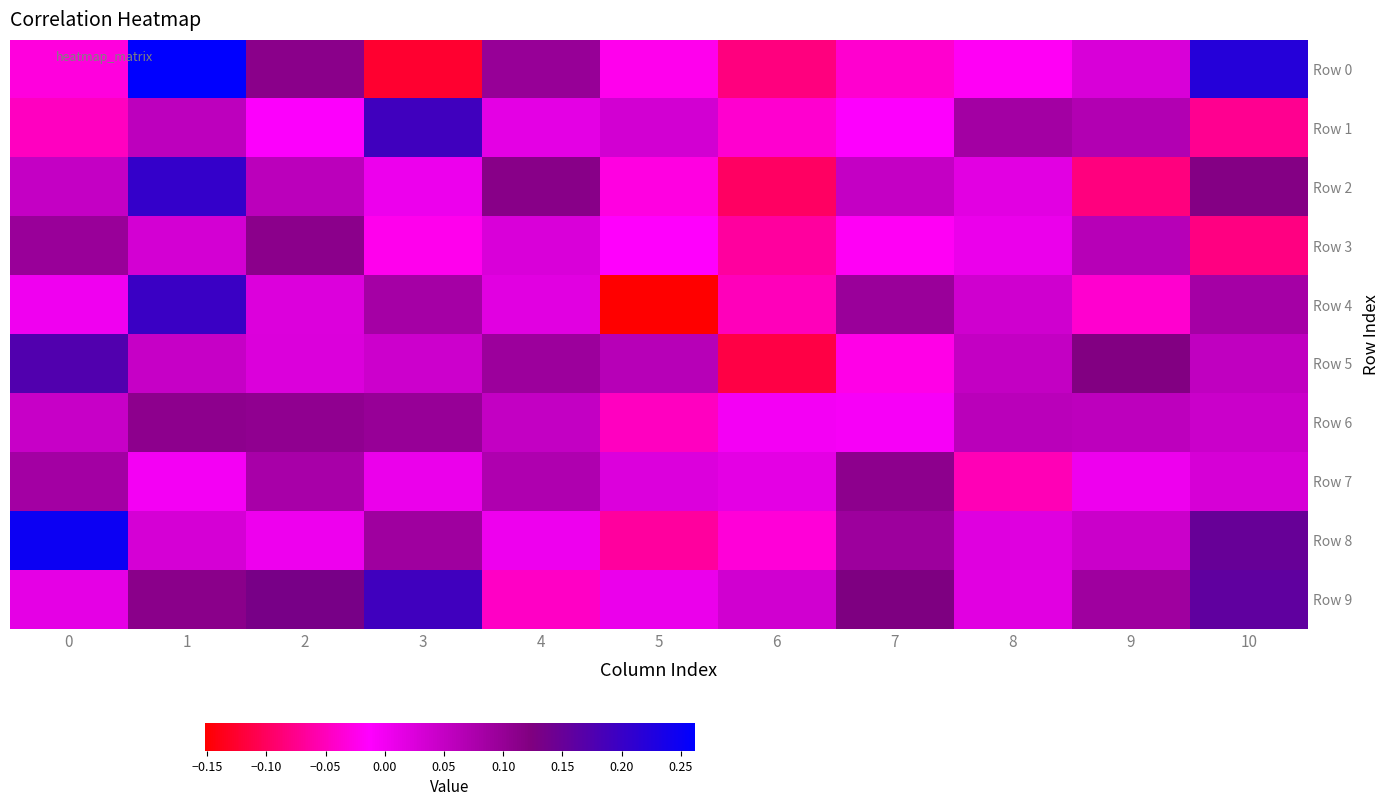

Which series changed the most between 2 and 4?

Row 9